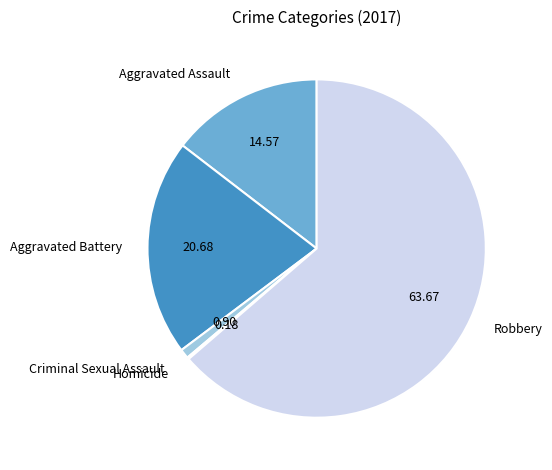

Between Criminal Sexual Assault and Robbery, which is larger?

Robbery